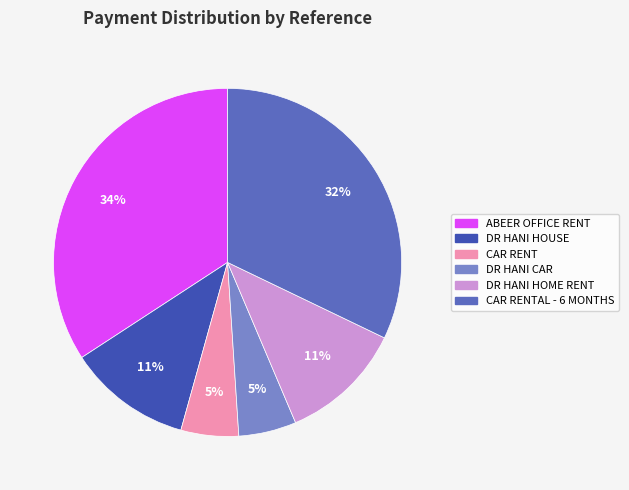

Is there a majority slice in this chart?

No